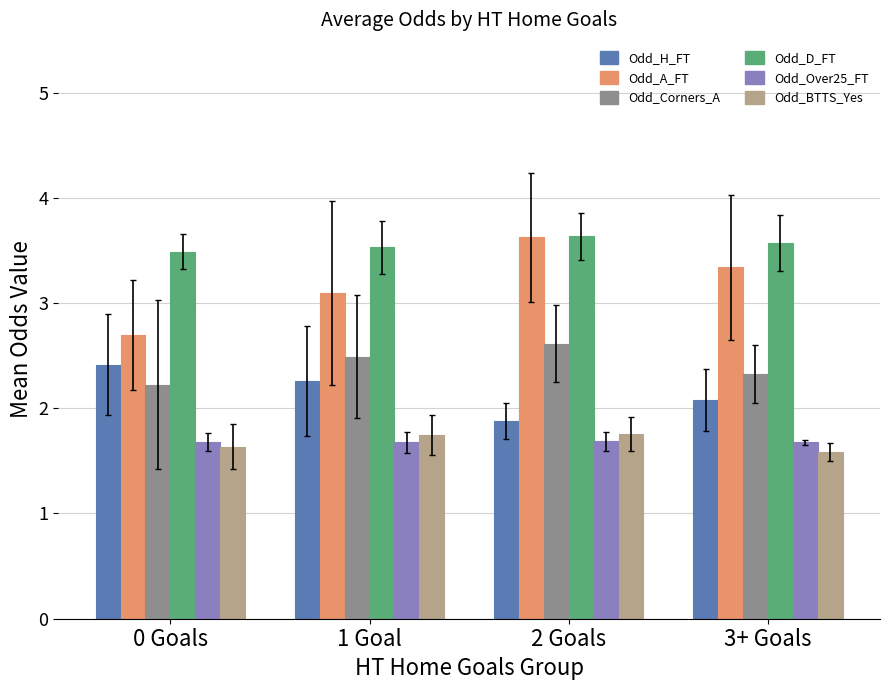

List the labels in order of Odd_H_FT value, largest first.

0 Goals, 1 Goal, 3+ Goals, 2 Goals